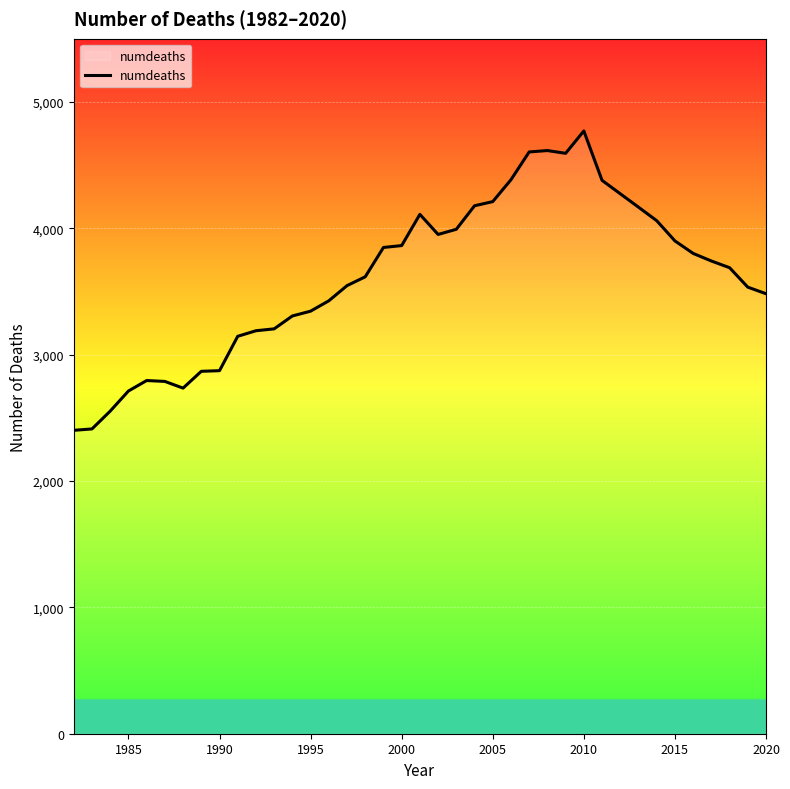

What is the maximum value shown in the chart?

4770